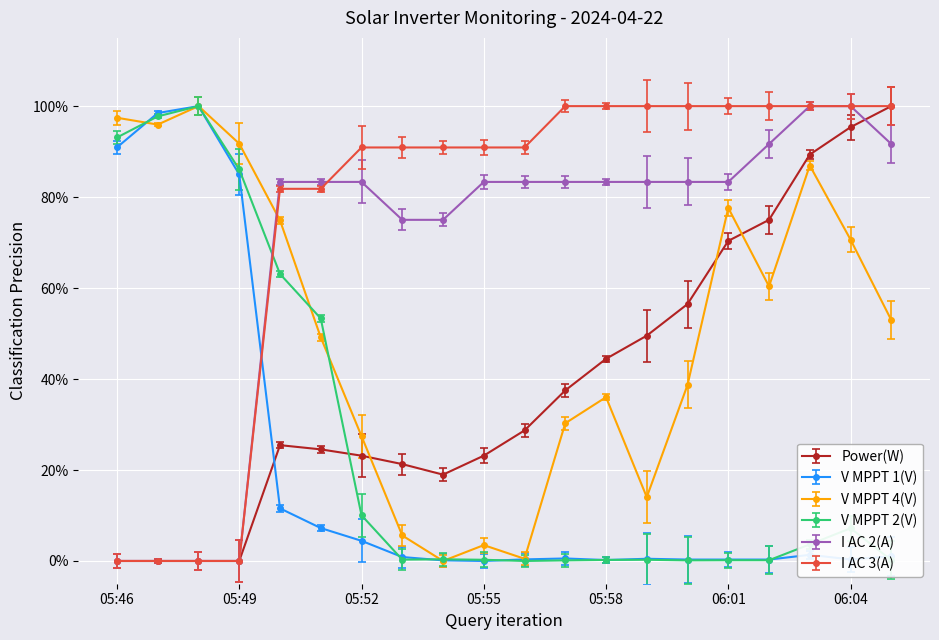

At which label is V MPPT 2(V) closest to 0?

05:56